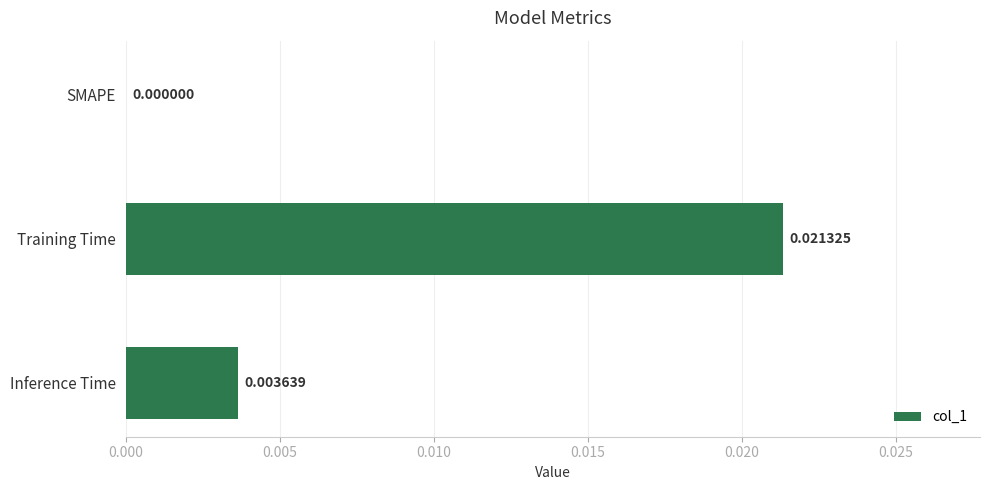

Where is the data nearest to the value 0?

SMAPE